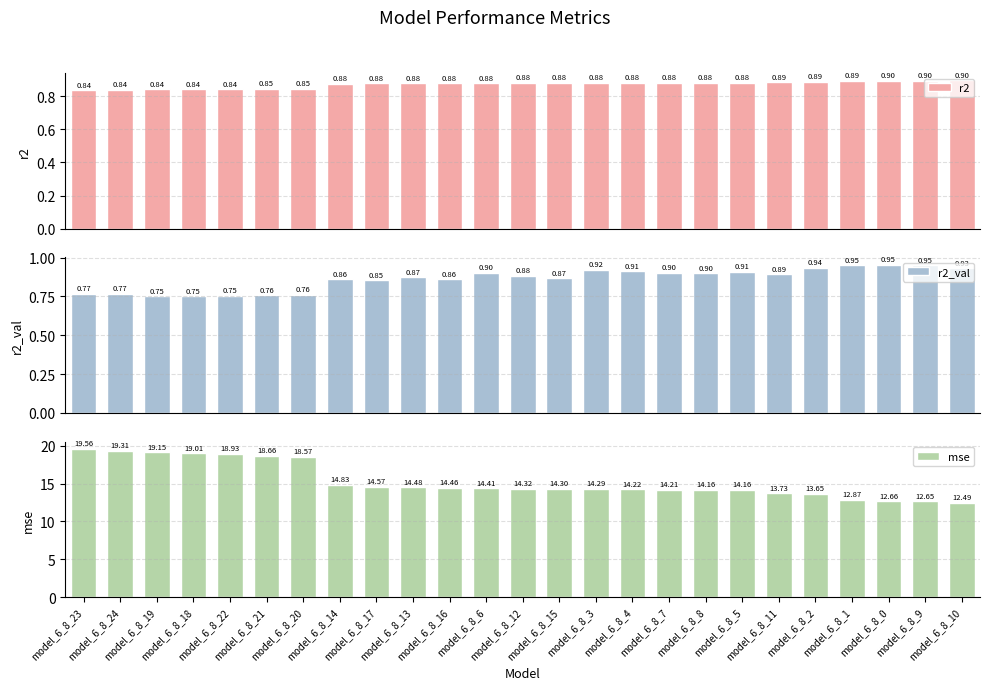

Rank the series at model_6_8_4 from highest to lowest value.

mse, r2_val, r2